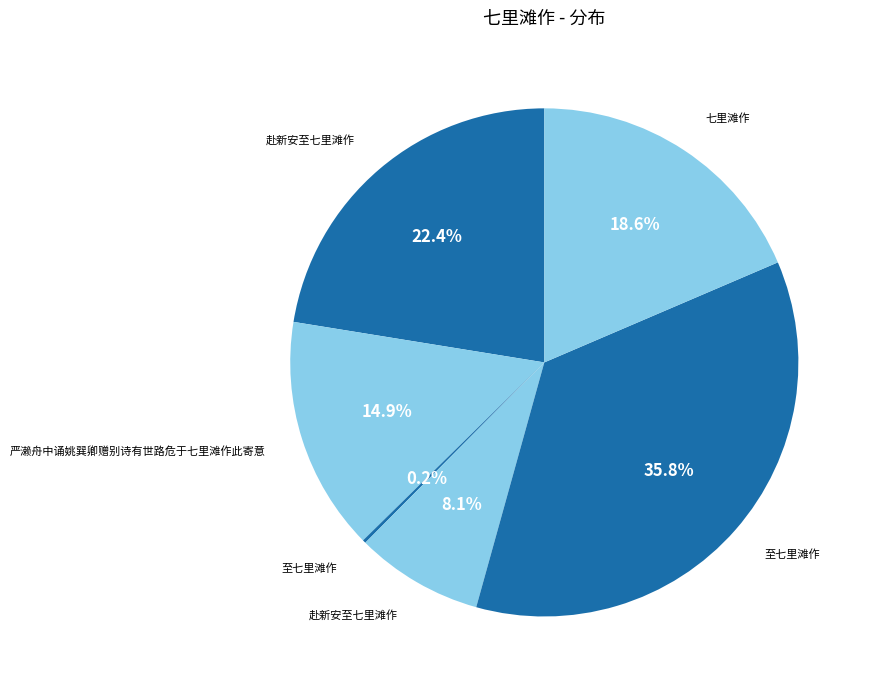

Is there a majority slice in this chart?

No